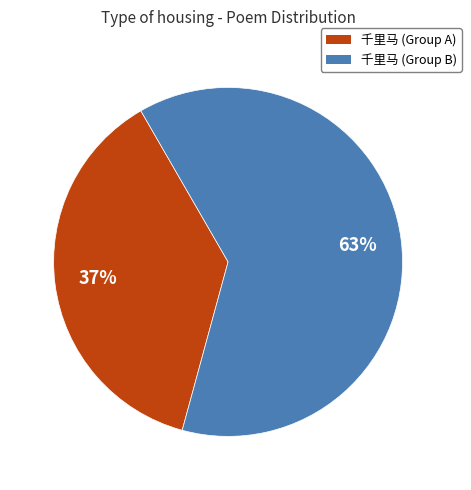

To the nearest percent, what is the average slice percentage?

50%